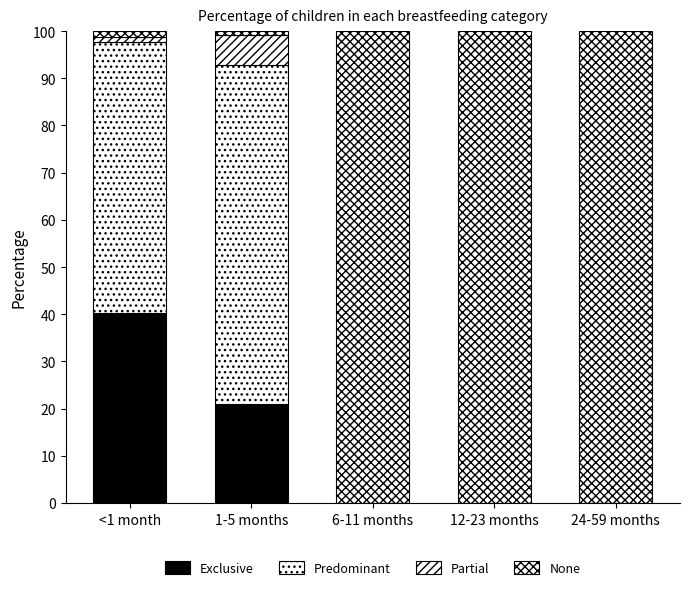

How many categories are shown in the chart?

5